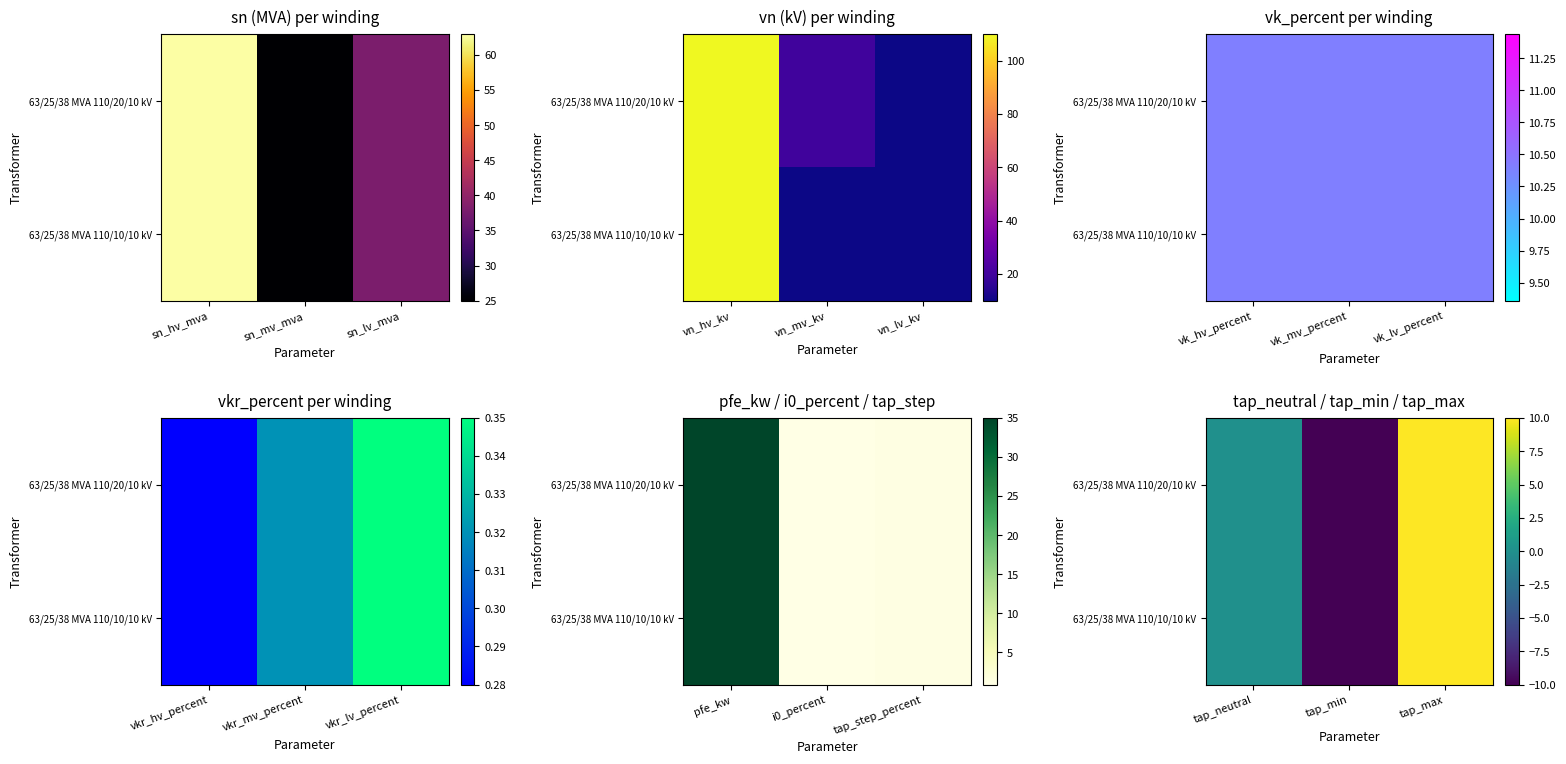

The 63/25/38 MVA 110/20/10 kV series shows -12 at tap_neutral. True or false?

False